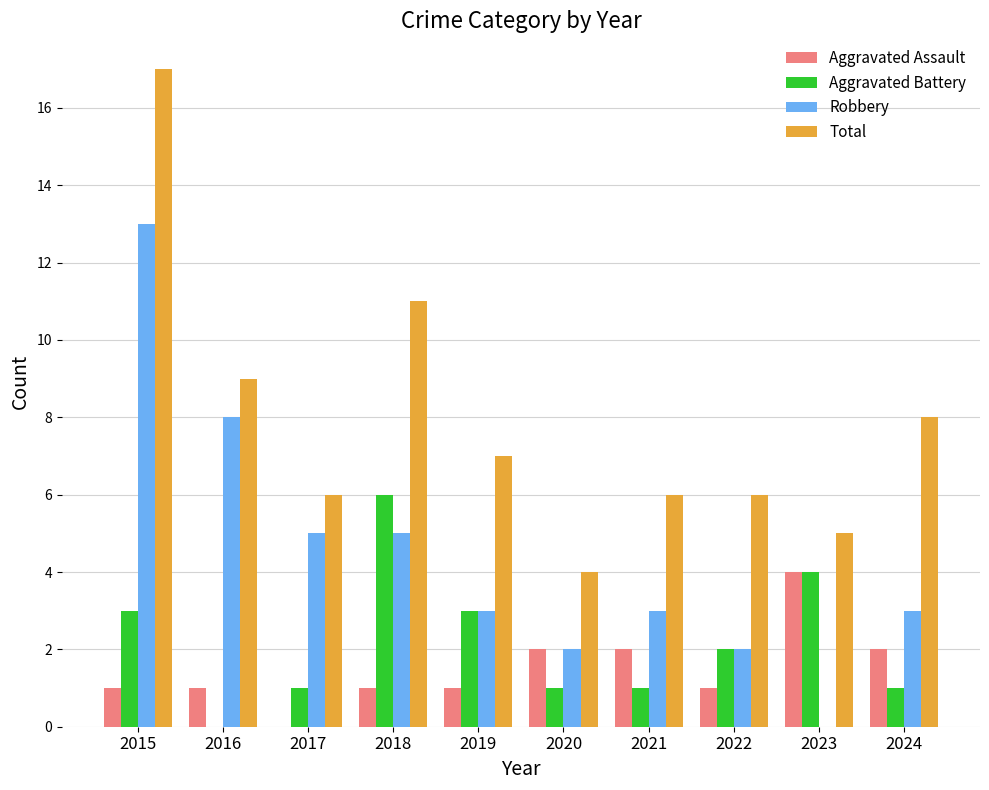

What is the greatest value displayed?

17